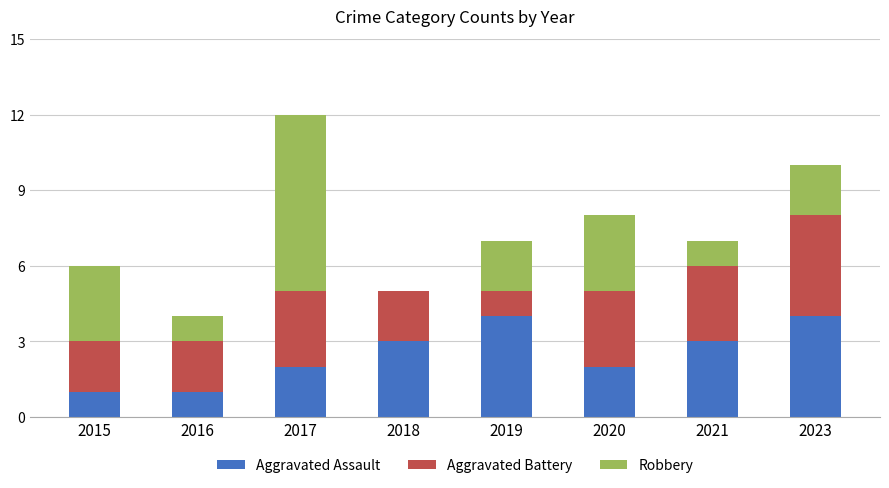

What is the highest value of the Aggravated Assault series?

4